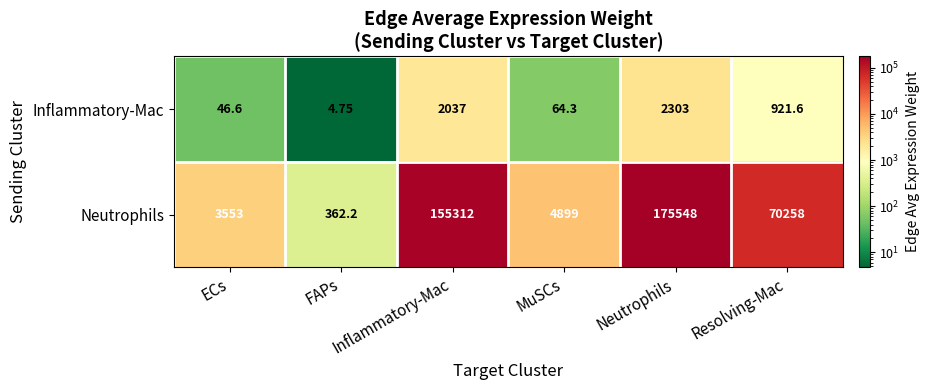

Which category has the lowest value in the Inflammatory-Mac series?

FAPs